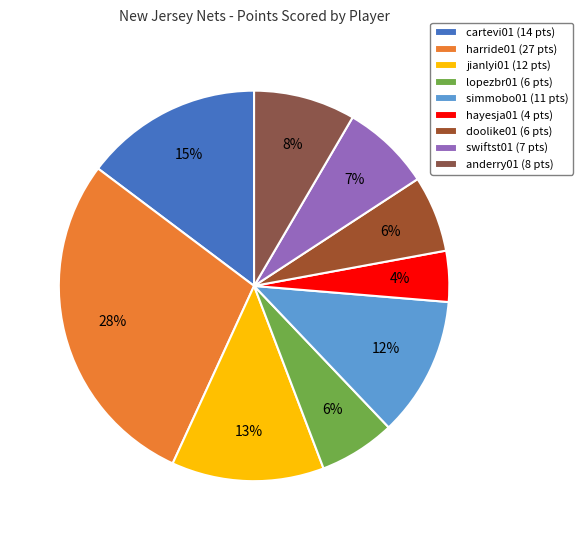

Which slice is the smallest?

hayesja01